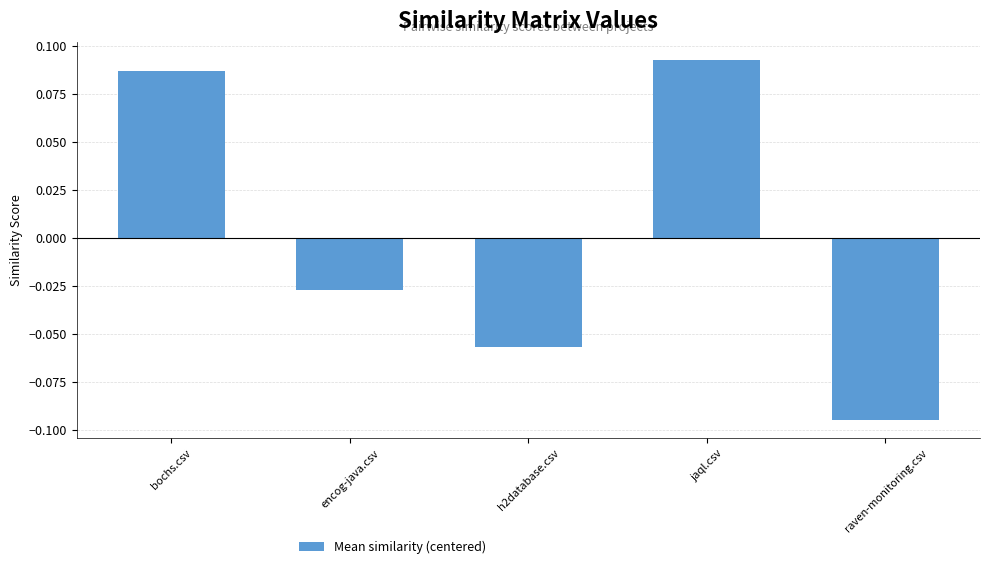

List the labels in order of value, largest first.

jaql.csv, bochs.csv, encog-java.csv, h2database.csv, raven-monitoring.csv